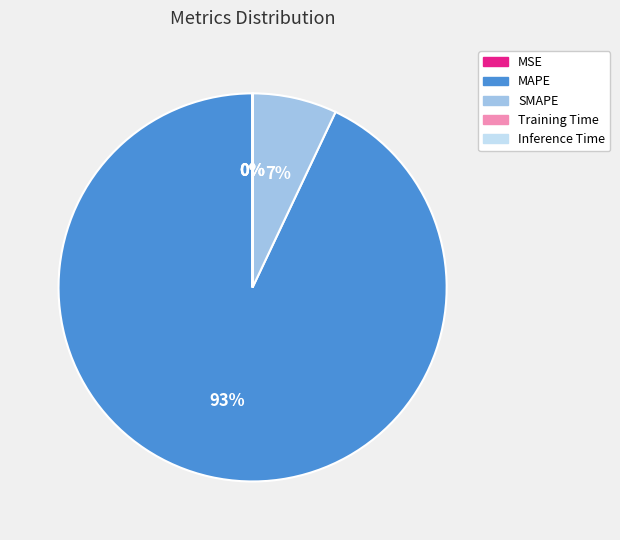

Is the sum of MAPE and SMAPE greater than half?

Yes